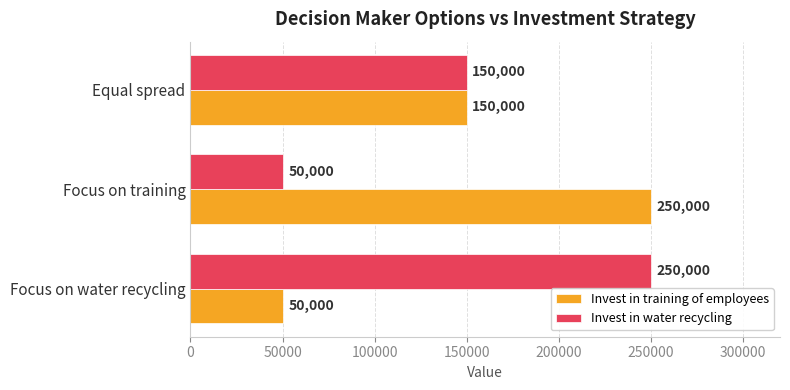

What is the sum of the Invest in training of employees values at Equal spread and Focus on water recycling?

200000